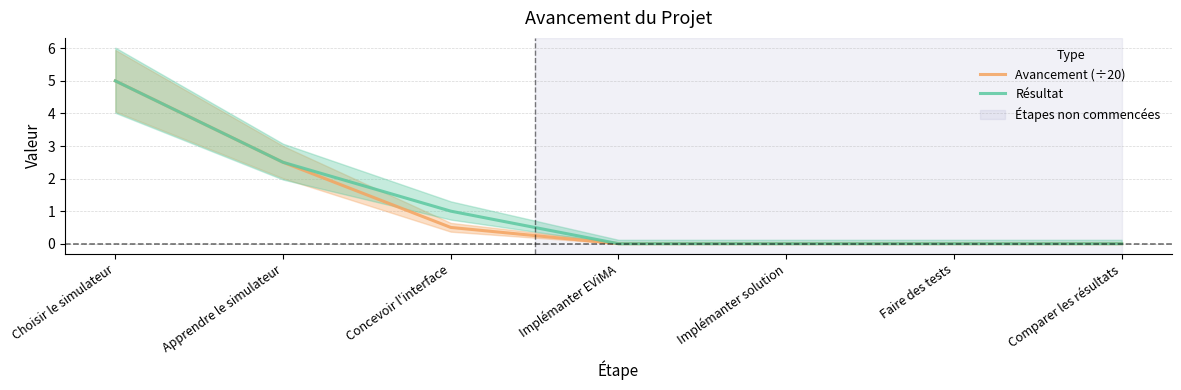

Which series changed the most between Choisir le simulateur and Apprendre le simulateur?

Avancement (÷20)